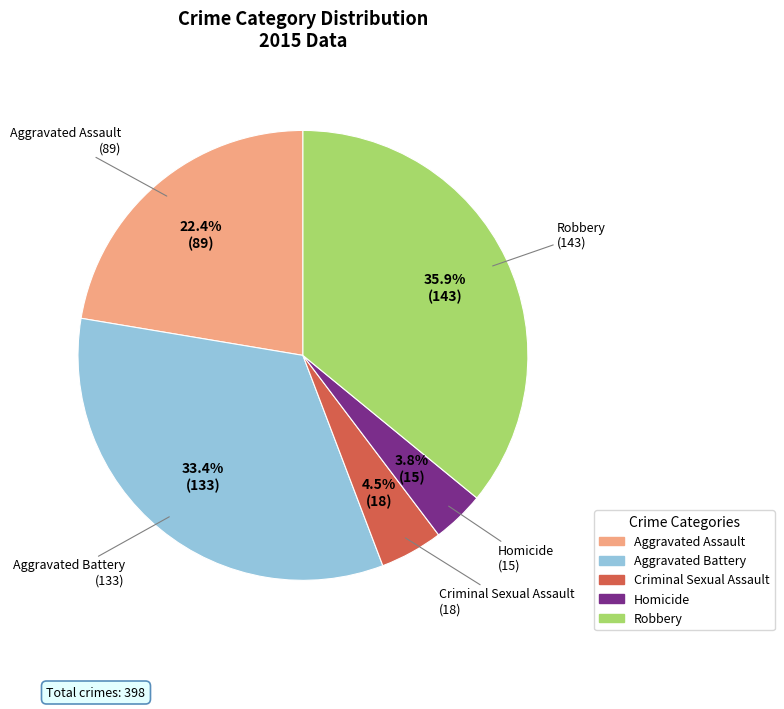

How many segments does this pie chart have?

5